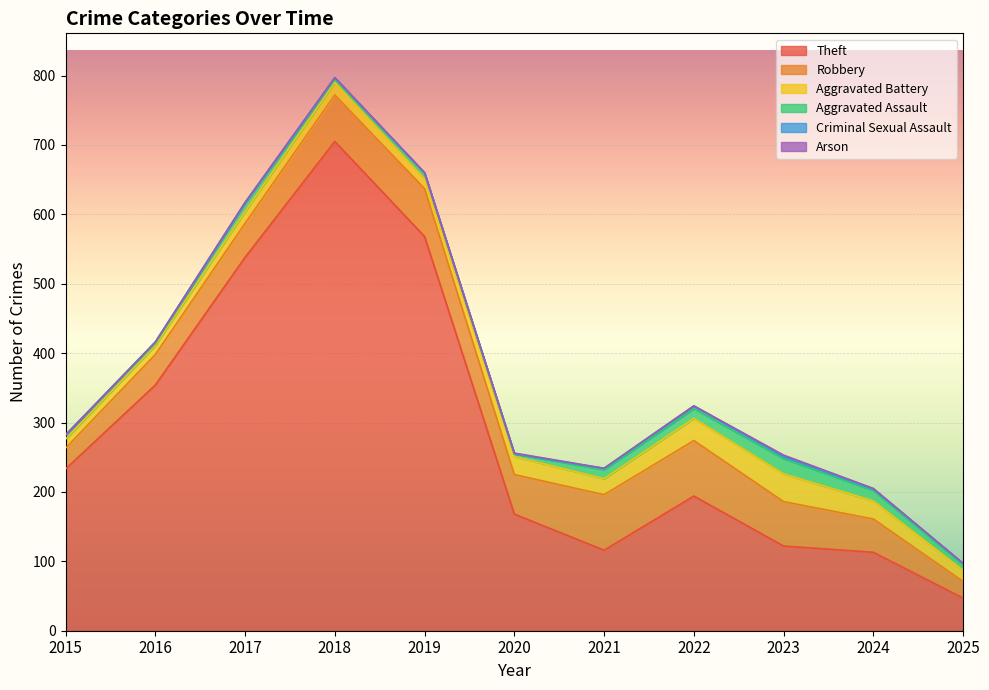

Reading left to right, list all the values displayed in this chart.

Theft: 2015=233	2016=354	2017=538	2018=705	2019=568	2020=168	2021=116	2022=194	2023=122	2024=113	2025=47
Robbery: 2015=30	2016=44	2017=49	2018=67	2019=69	2020=57	2021=80	2022=80	2023=64	2024=48	2025=24
Aggravated Battery: 2015=13	2016=13	2017=17	2018=18	2019=14	2020=26	2021=23	2022=32	2023=40	2024=26	2025=16
Aggravated Assault: 2015=6	2016=3	2017=12	2018=5	2019=8	2020=4	2021=13	2022=14	2023=22	2024=15	2025=8
Criminal Sexual Assault: 2015=0	2016=2	2017=1	2018=2	2019=1	2020=0	2021=2	2022=4	2023=3	2024=2	2025=2
Arson: 2015=0	2016=0	2017=0	2018=0	2019=0	2020=1	2021=0	2022=0	2023=2	2024=1	2025=0